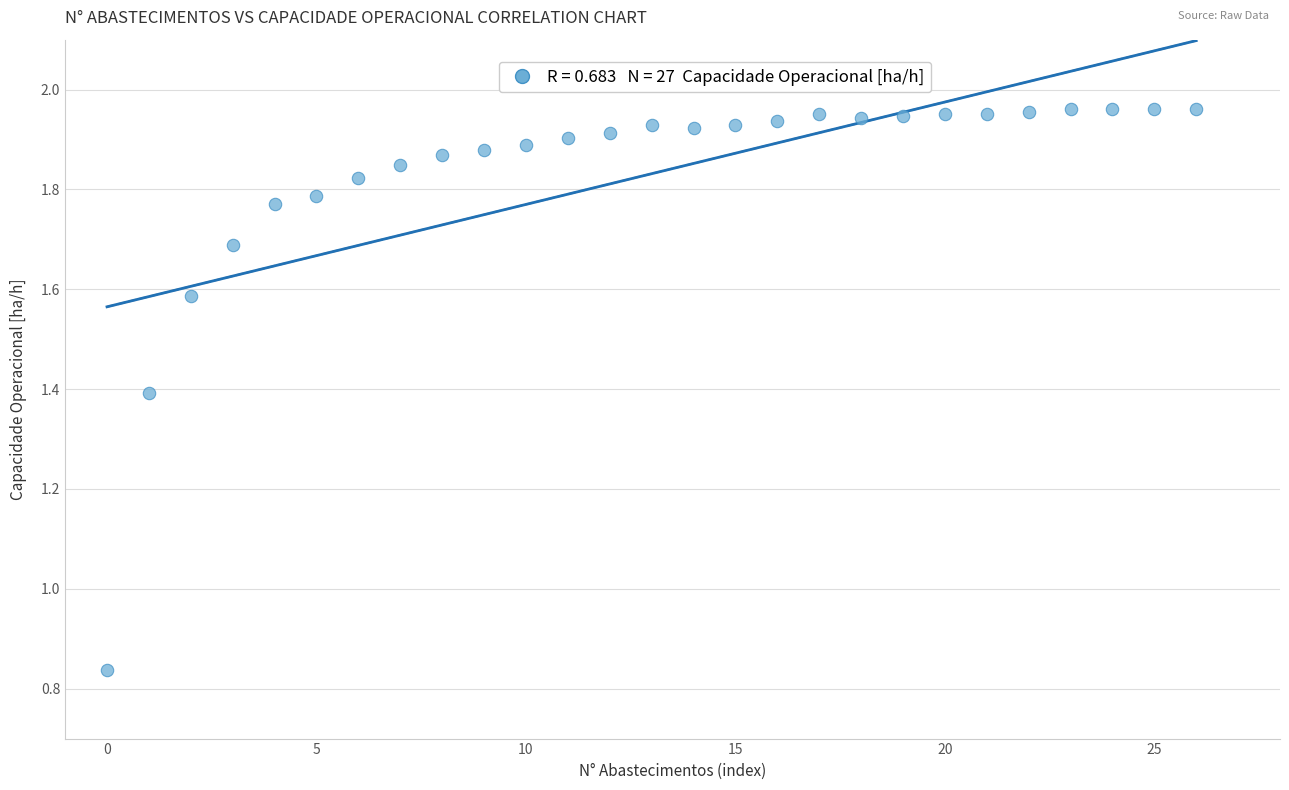

What is the range of Y values (max minus min)?

1.1